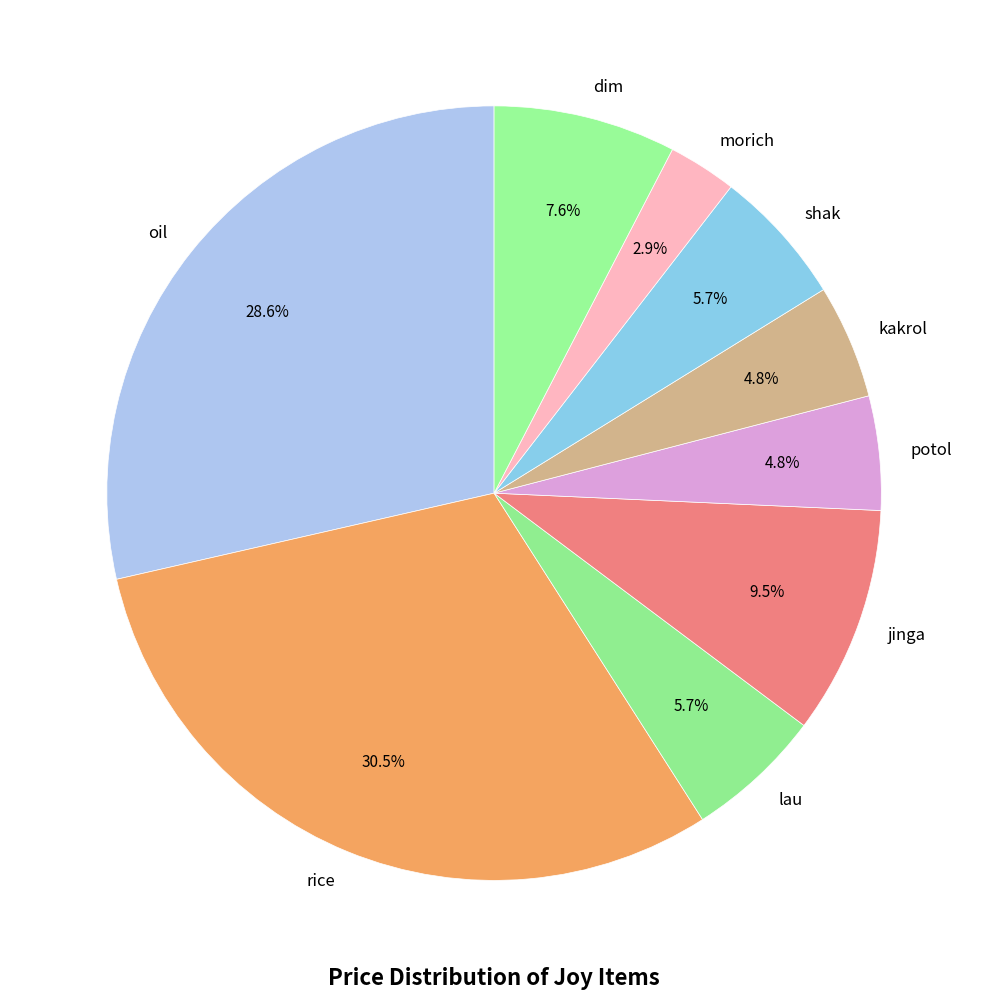

Which has a higher value, lau or dim?

dim